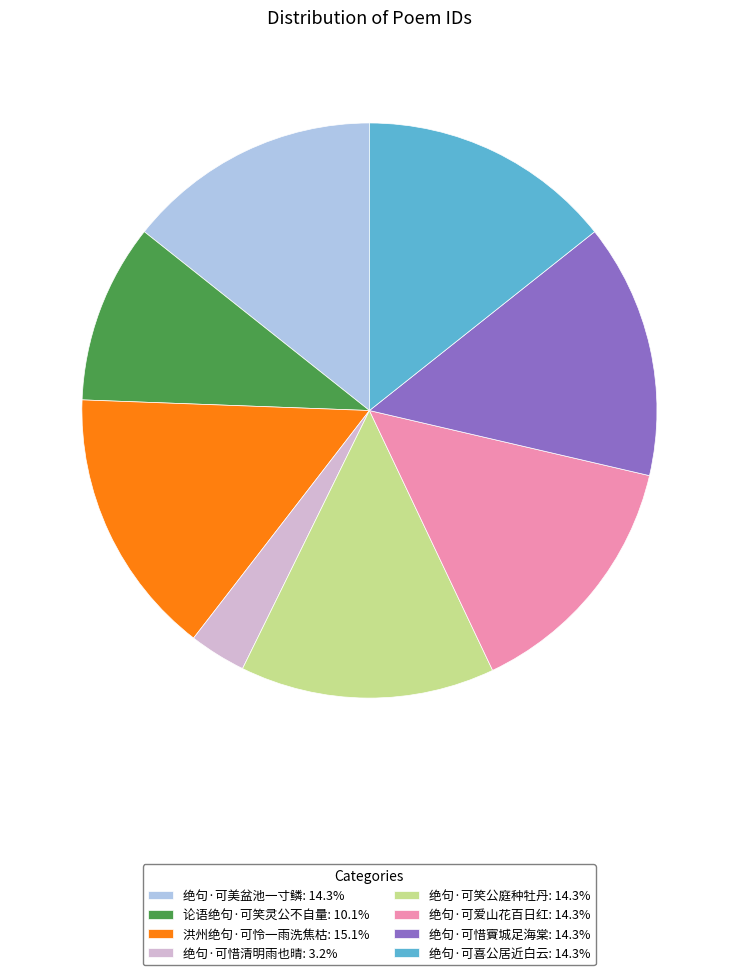

Which category has the biggest portion of the pie?

洪州绝句·可怜一雨洗焦枯